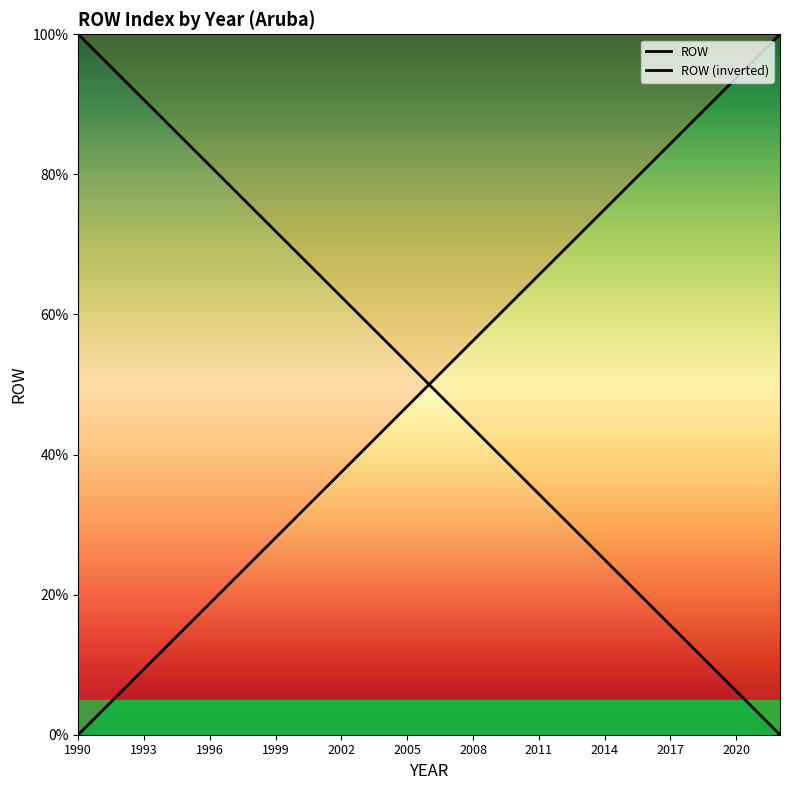

What is the sum of all values?

1650.0